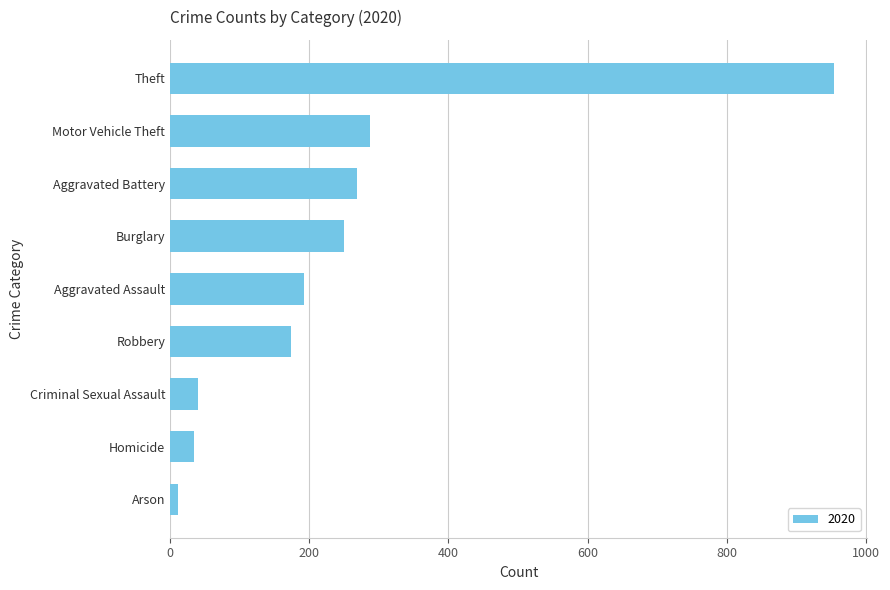

What is the sum of the values at Robbery and Theft?

1128